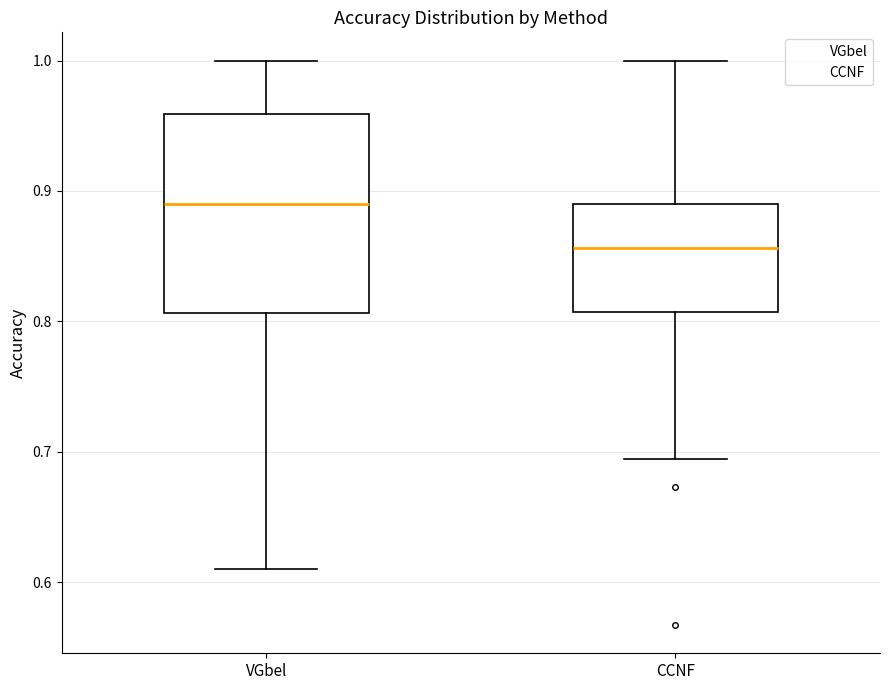

Reading left to right, read every box against the y-axis: the position of its median line, the range the box covers, and the ends of its whiskers. The values are not printed on the chart, so give them approximately, as read against the axis.

VGbel: median 0.89, box 0.81 to 0.96, whiskers 0.61 to 1.00
CCNF: median 0.86, box 0.81 to 0.89, whiskers 0.69 to 1.00